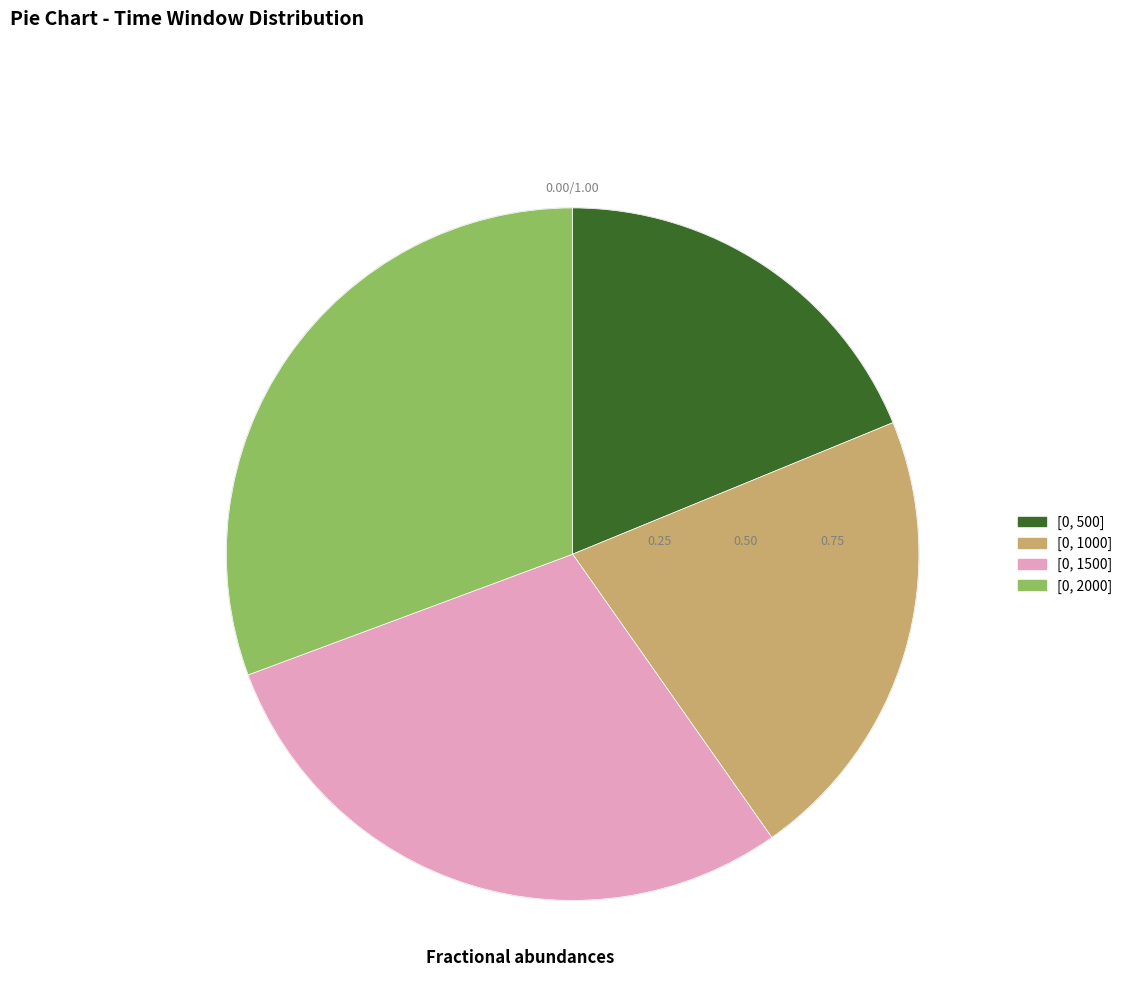

Which category has the smallest portion of the pie?

[0, 500]